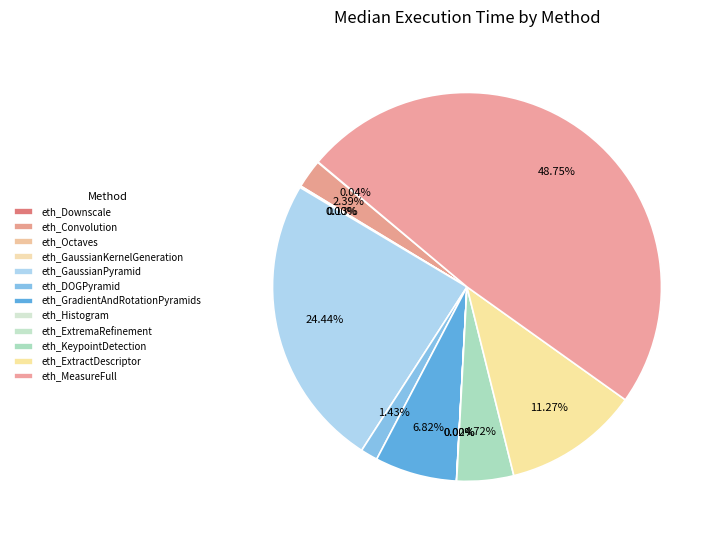

To the nearest percent, what is the difference between the largest and smallest slice percentages?

49%